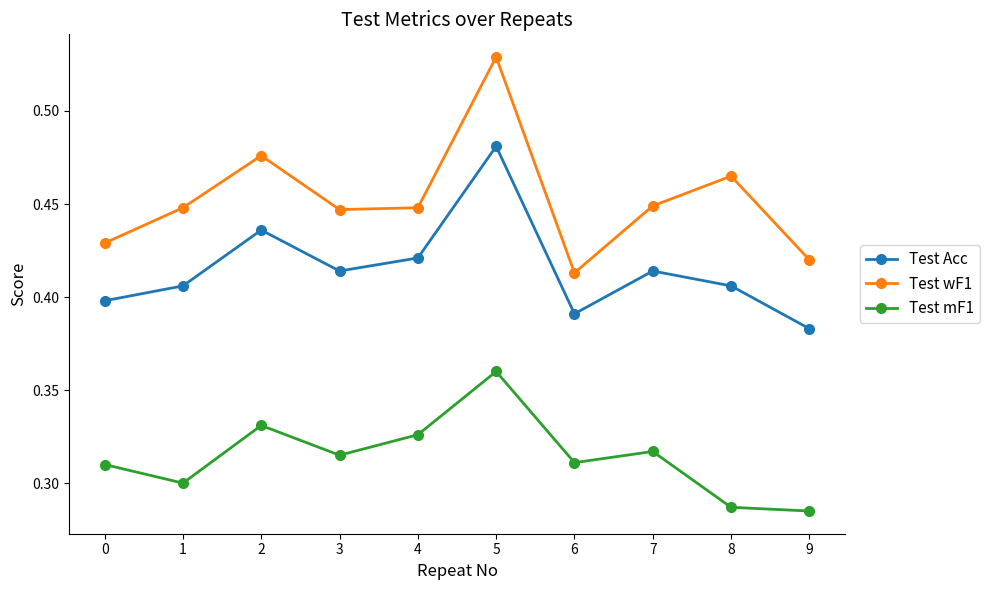

What are all the series names shown in the legend?

Test Acc, Test wF1, Test mF1